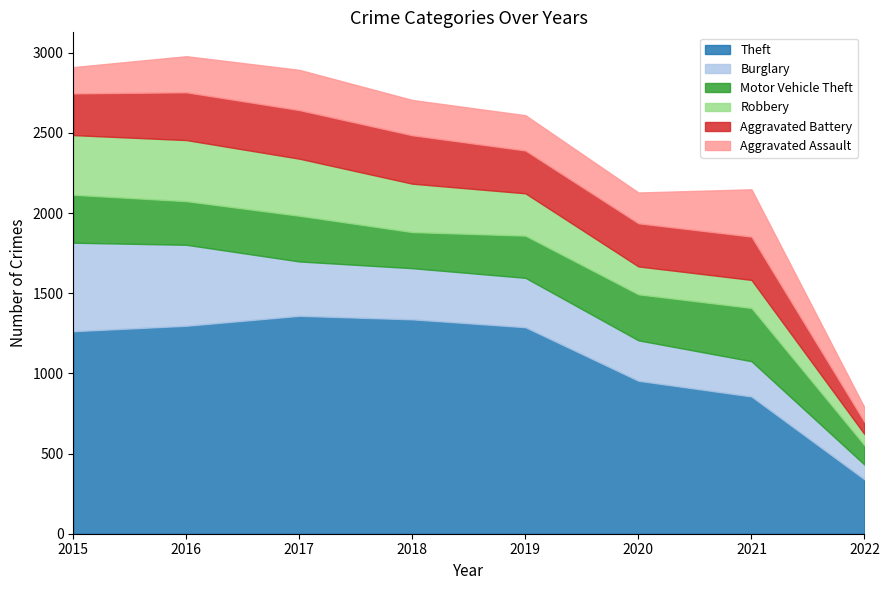

True or false: Aggravated Battery has more than 0 interior local peaks.

True